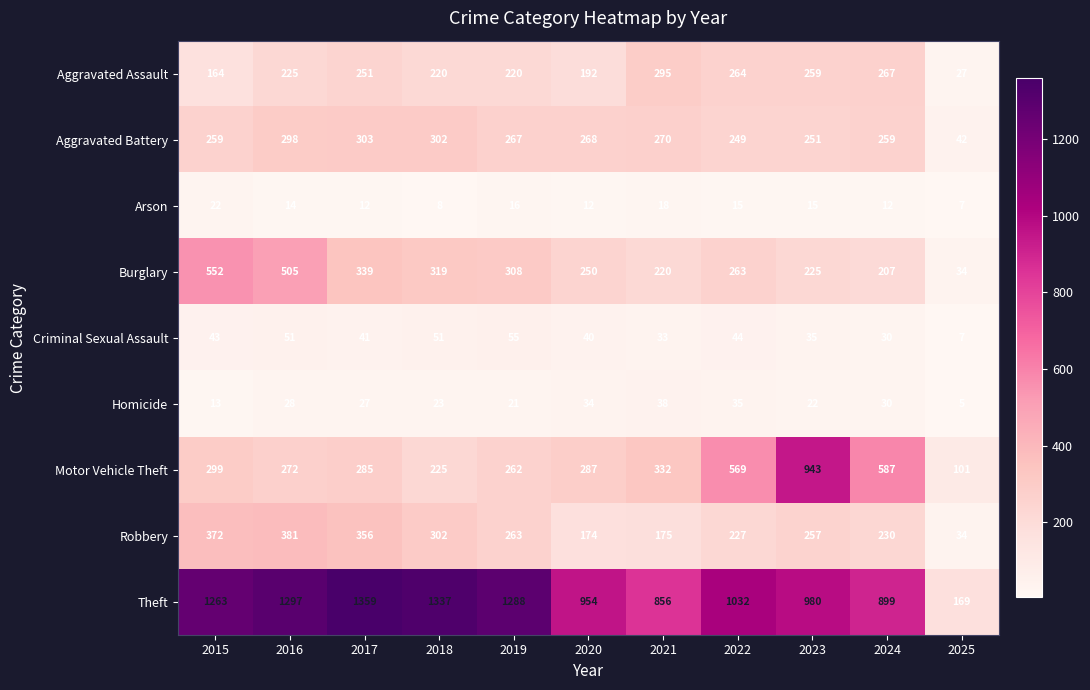

Where does the Aggravated Battery series first go above 267?

2016